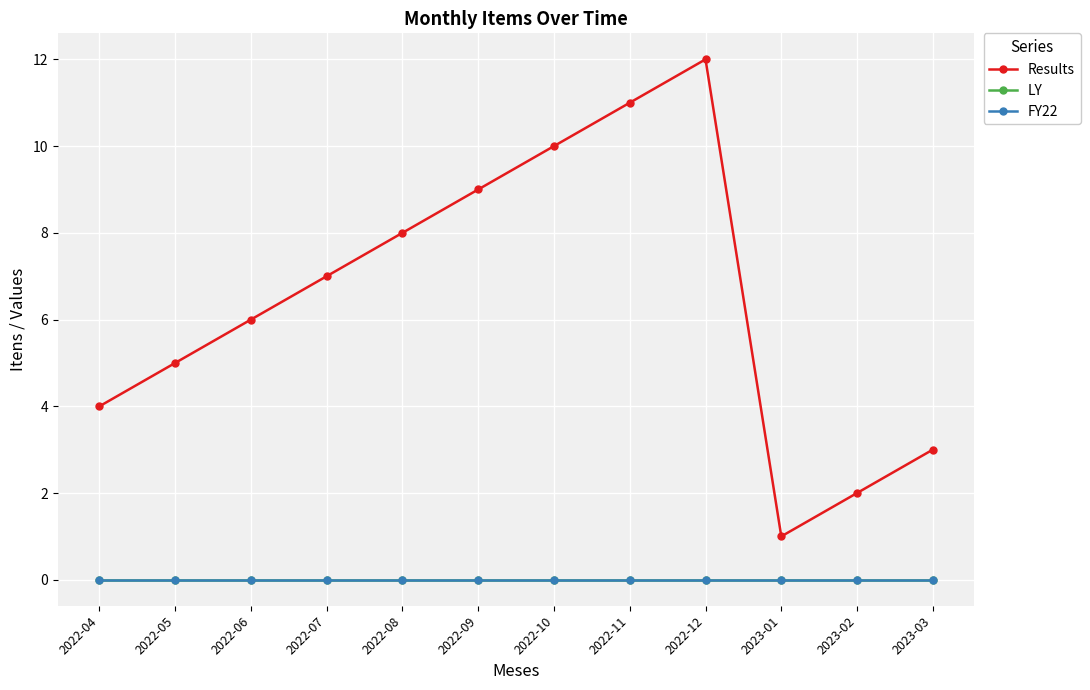

Which series changed the most between 2022-08 and 2022-09?

Results